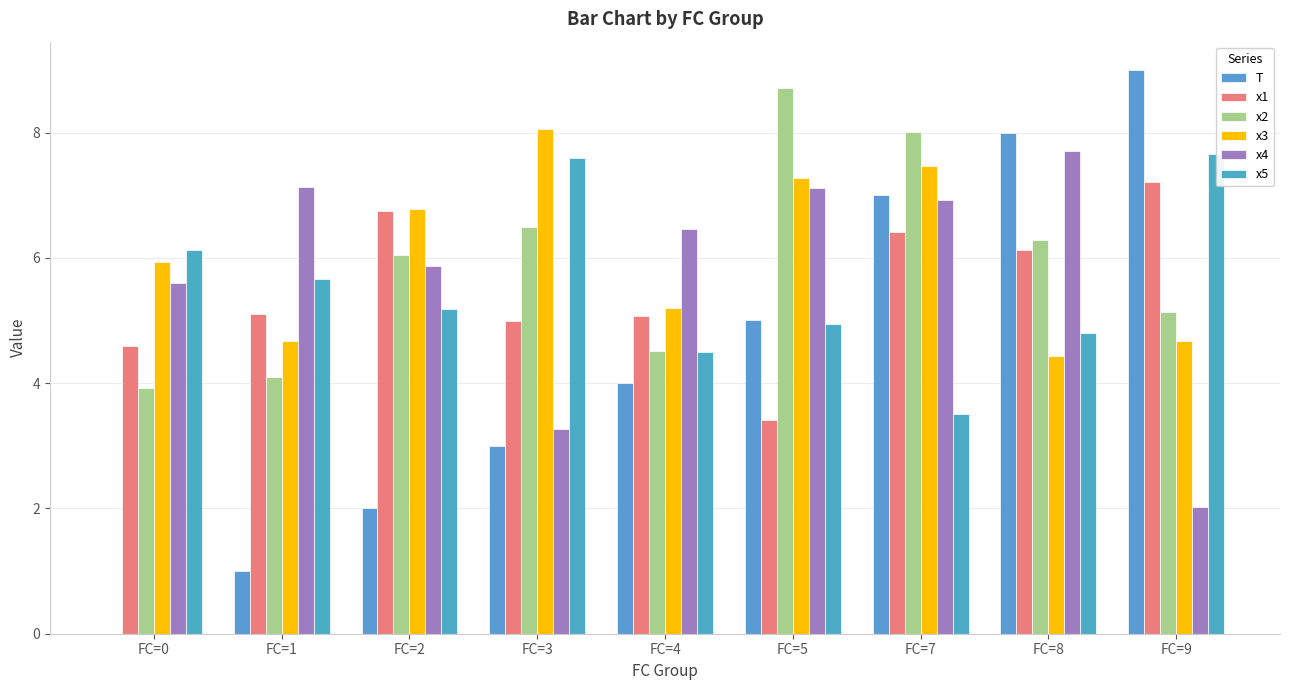

Is it true that x5 equals 10.9 at FC=3?

False